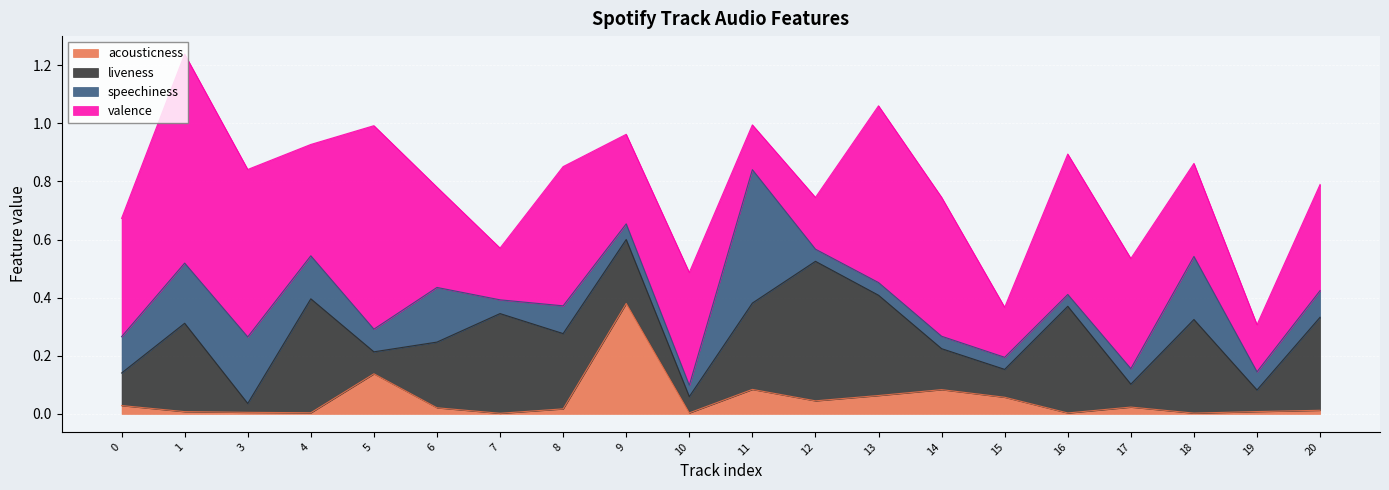

After their last crossing, which series has the higher values: speechiness or acousticness?

speechiness